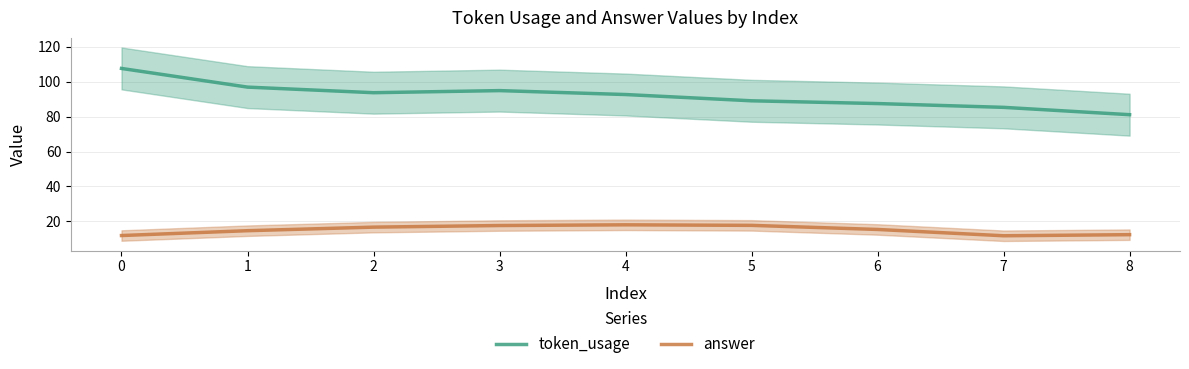

Rank the series by their average value, from highest to lowest.

token_usage, answer